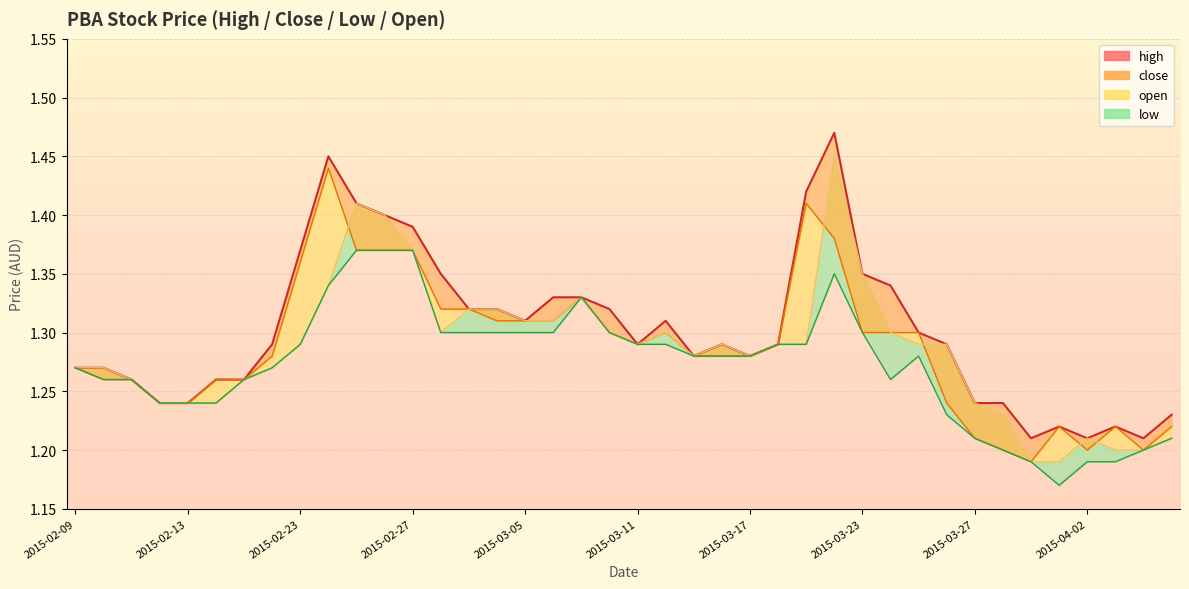

True or false: low has a value of 0.5 at 2015-04-02.

False